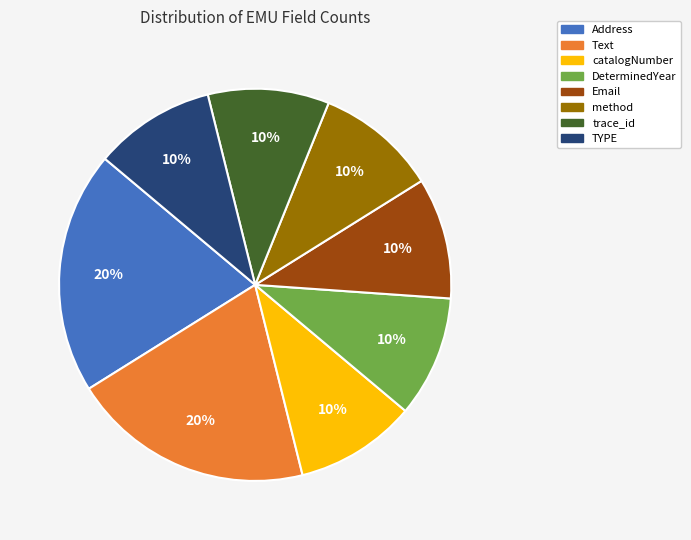

To the nearest percent, what is the average slice percentage?

12%